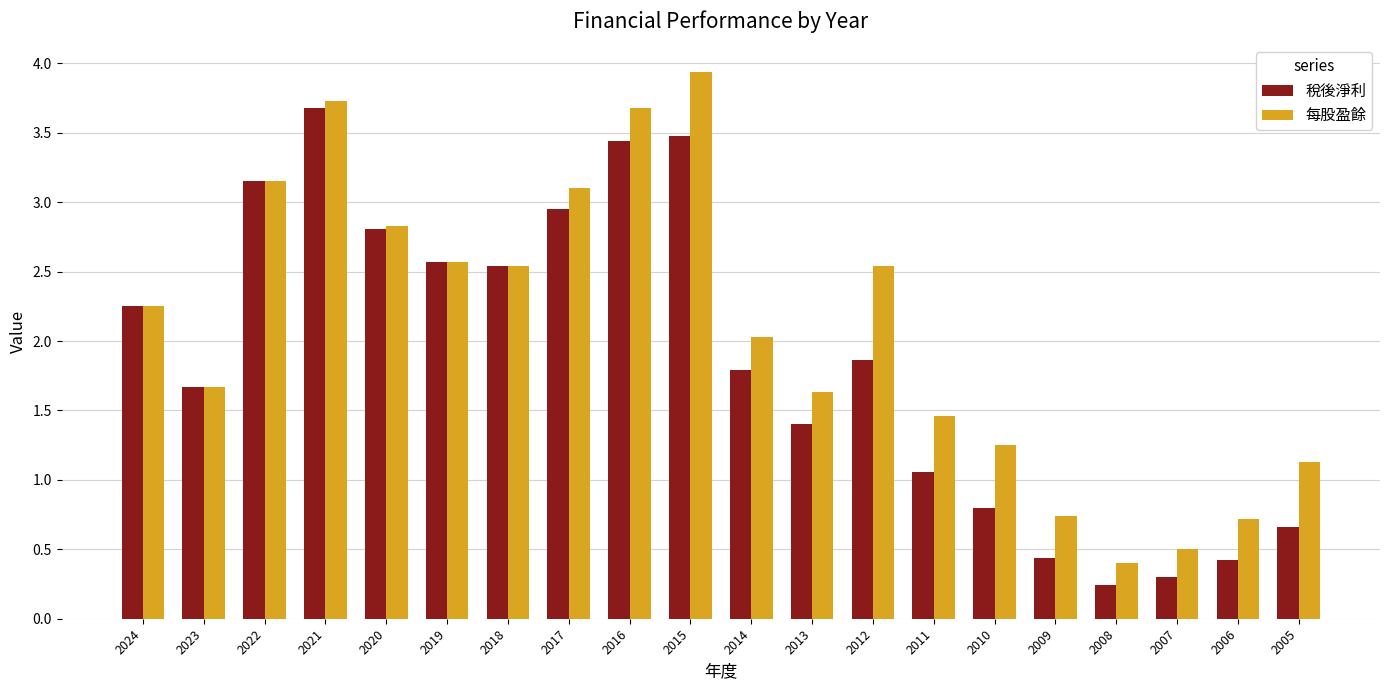

Read the 每股盈餘 value at 2009.

0.7